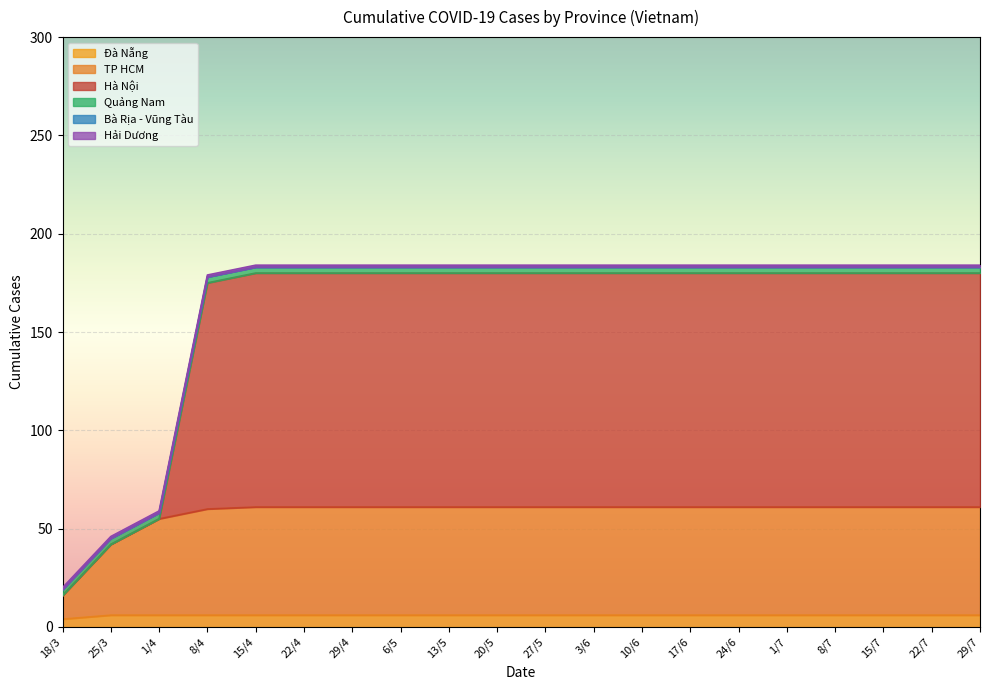

True or false: Đà Nẵng has a value of 6 at 3/6.

True